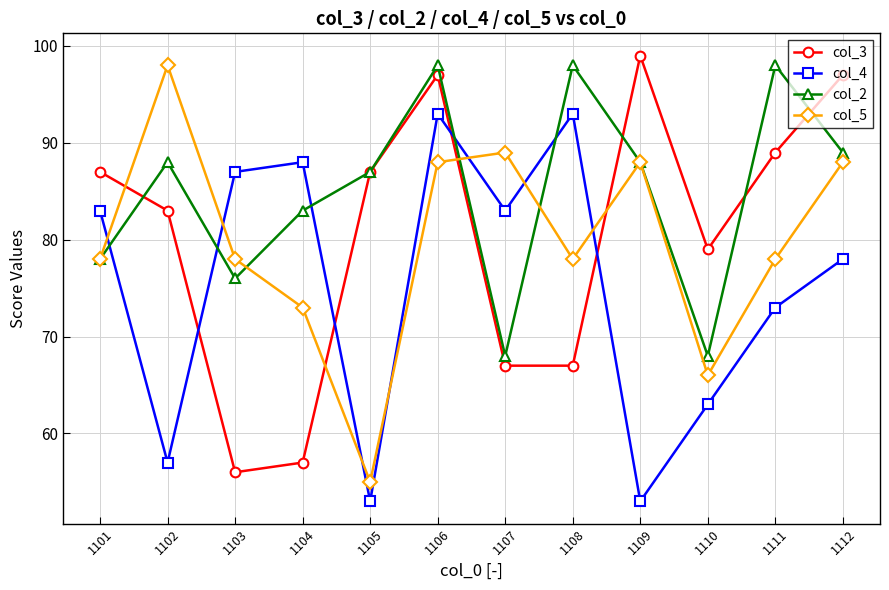

What is the sum of all col_3 values?

965